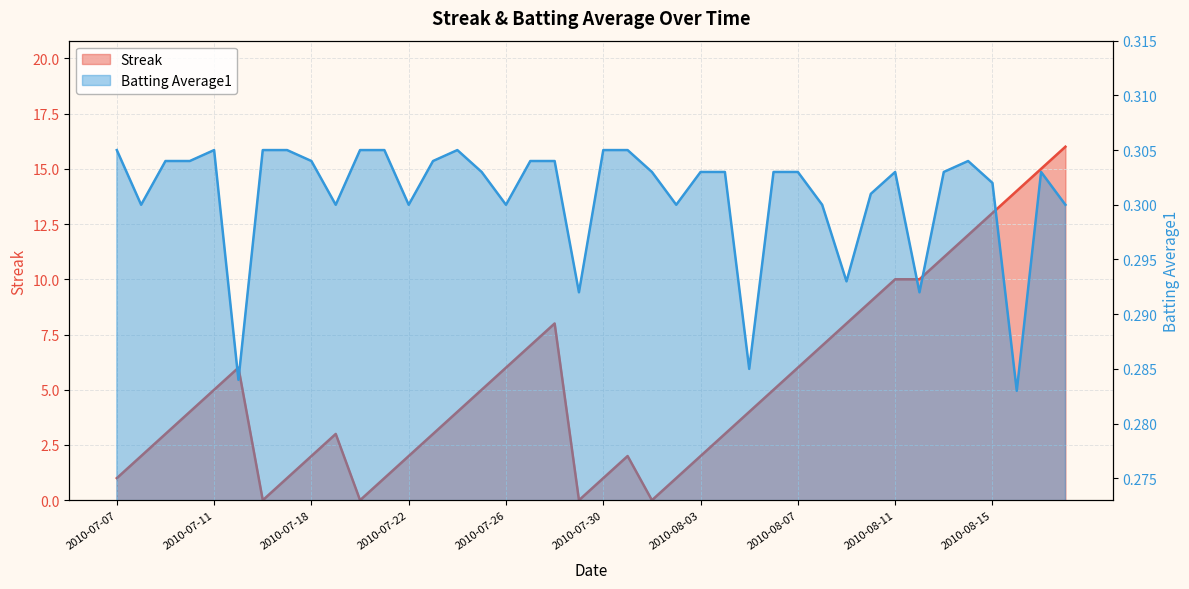

After their last crossing, which series has the higher values: Batting Average1 or Streak?

Streak